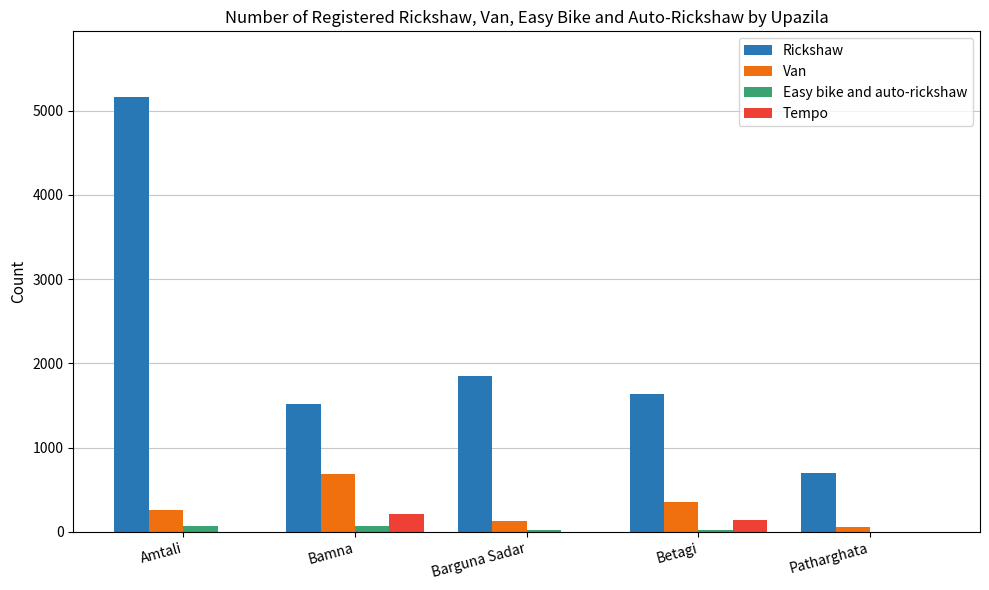

At which category is the sum across all series the highest?

Amtali